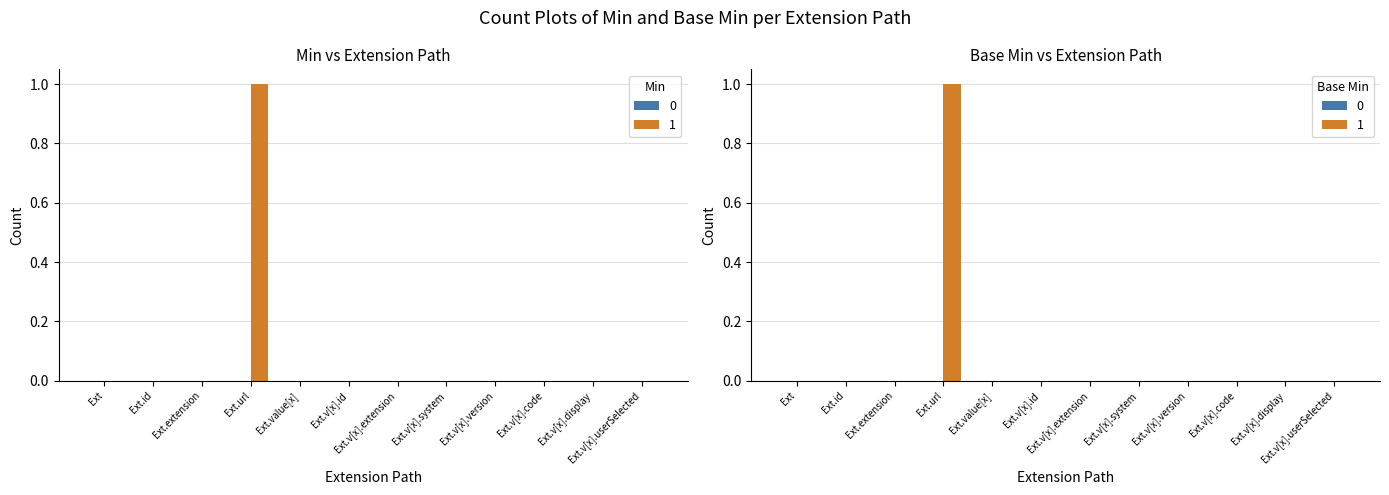

The value of Base Min at Ext.v[x].code is 0. True or false?

True